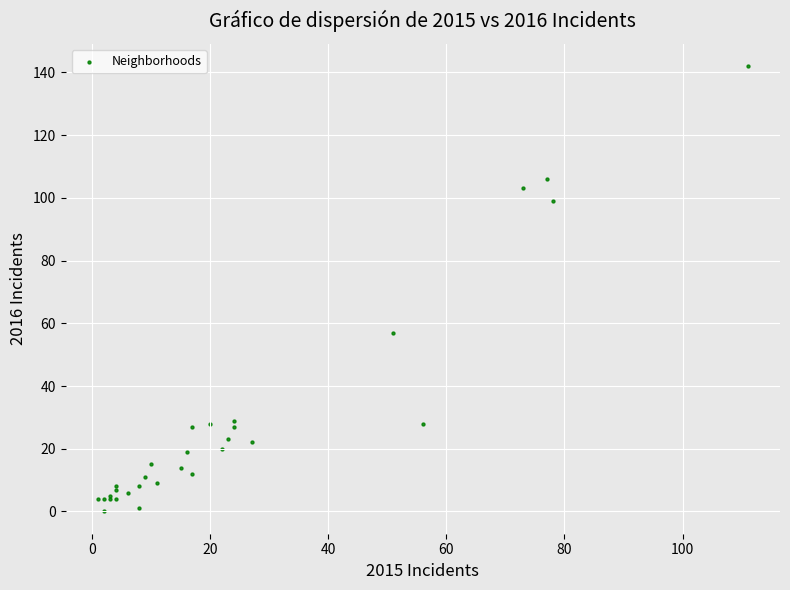

What Y value in the scatter plot is closest to 71?

57